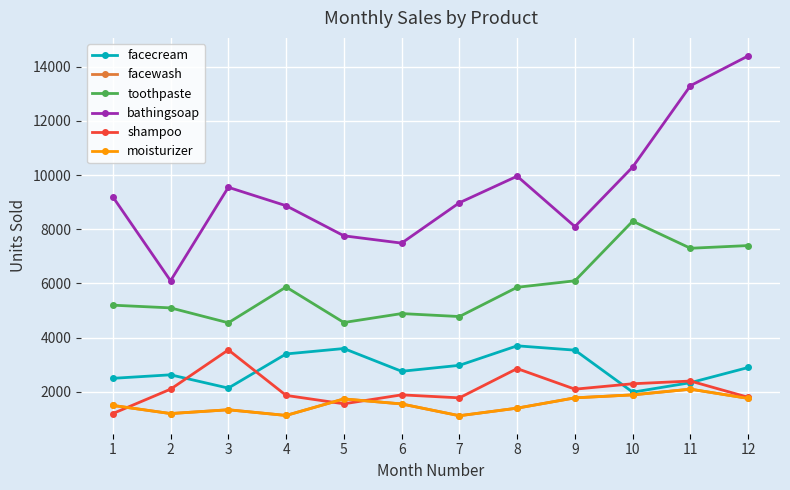

True or false: toothpaste and moisturizer cross at least once.

False